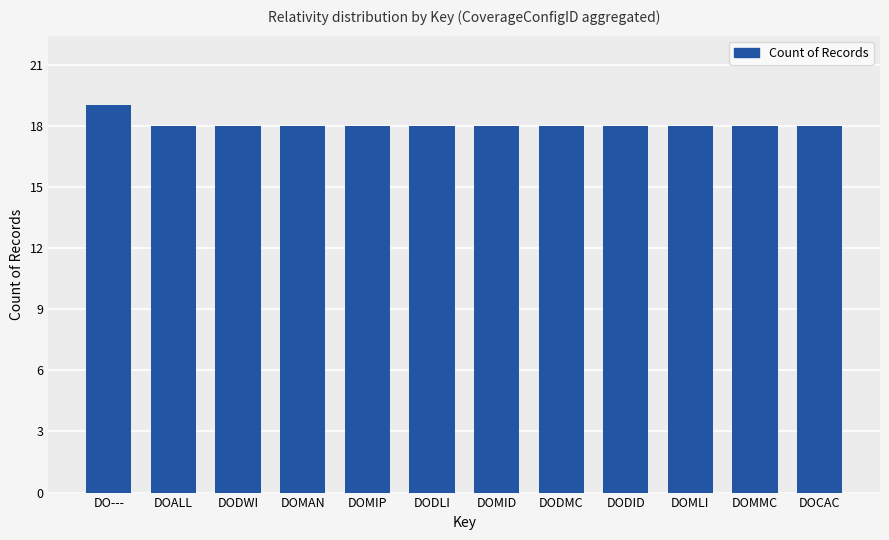

What is the sum of all values?

217